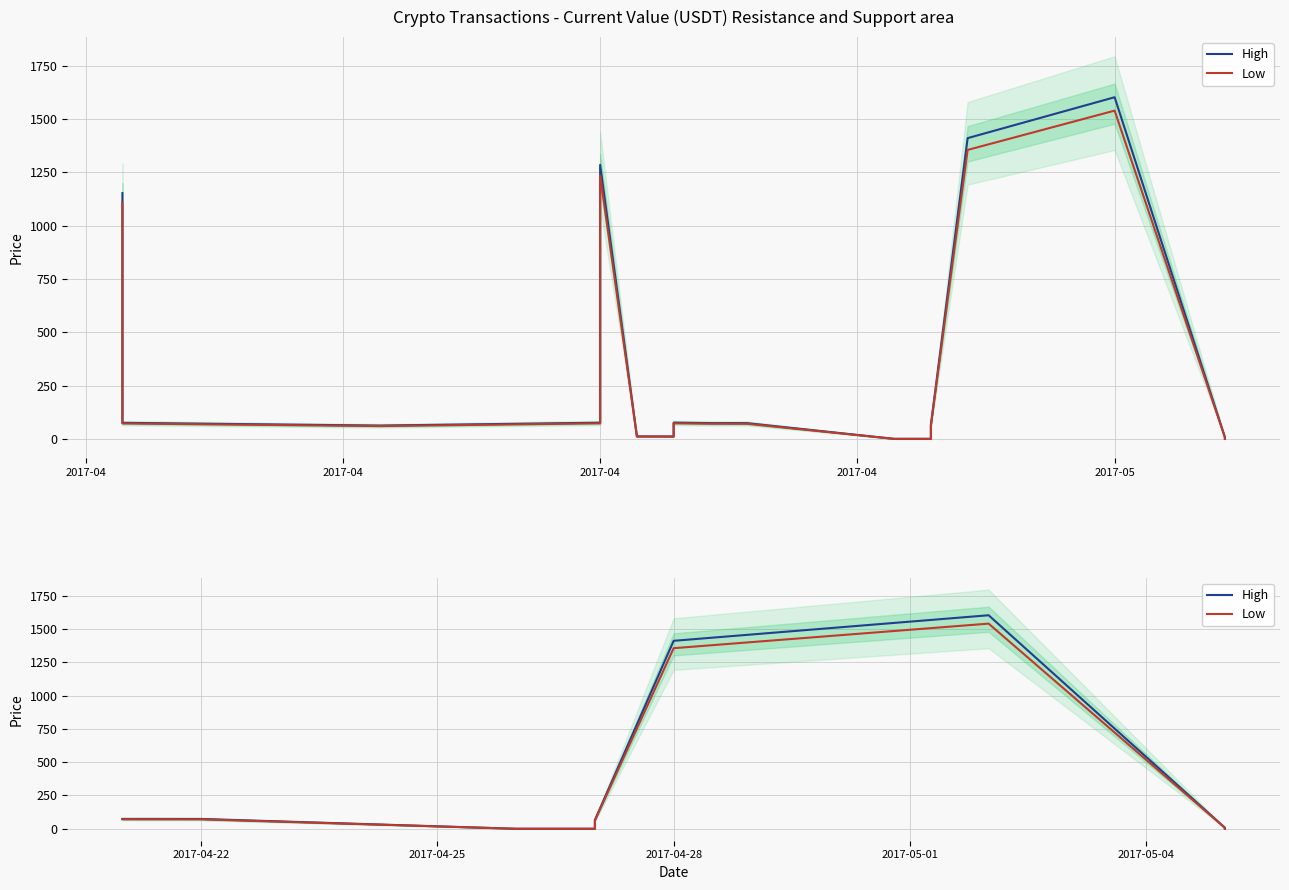

What is the difference between the maximum and minimum values in the High series?

1602.4